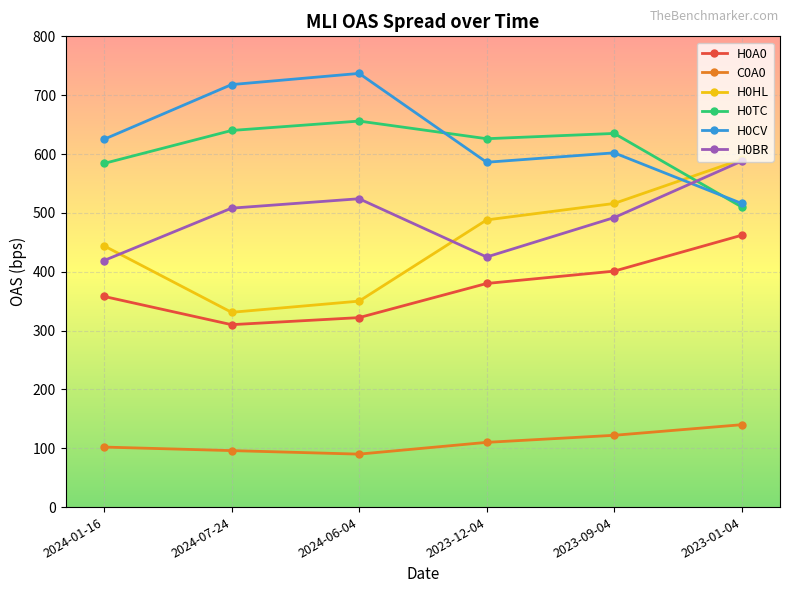

What is the difference between the highest and lowest values at 2024-07-24?

622